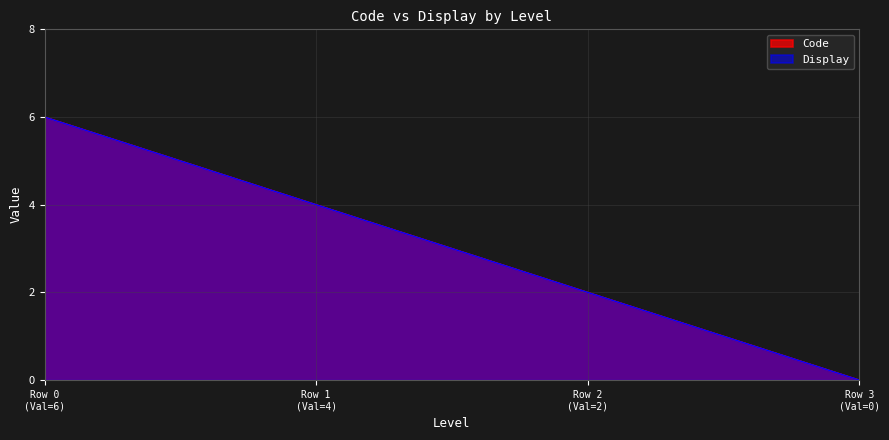

Does the chart have visible grid lines?

Yes